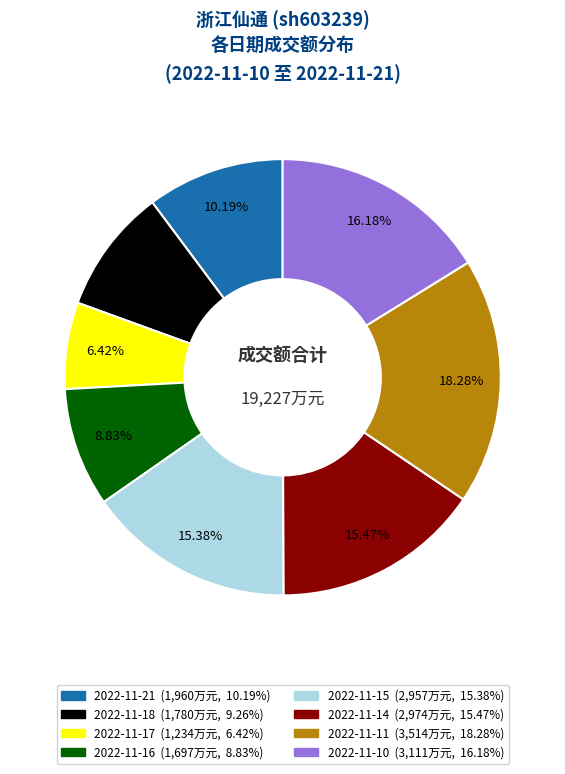

Is there a majority slice in this chart?

No